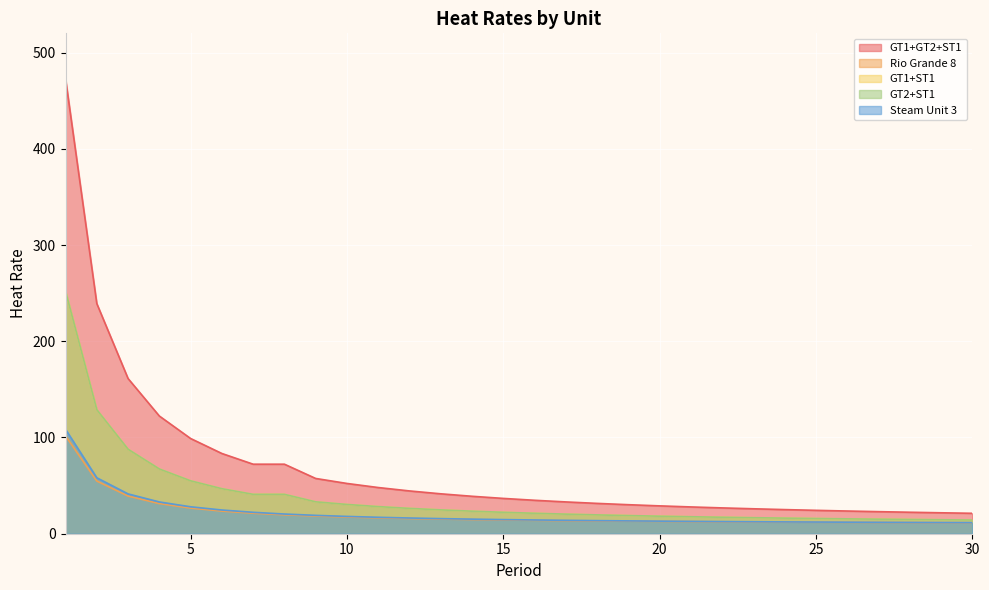

How many values in the GT1+ST1 series are below 22?

15